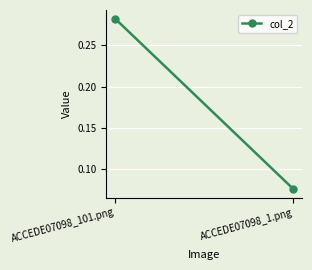

Reading left to right, what are all the values shown in this chart?

0.3	0.1